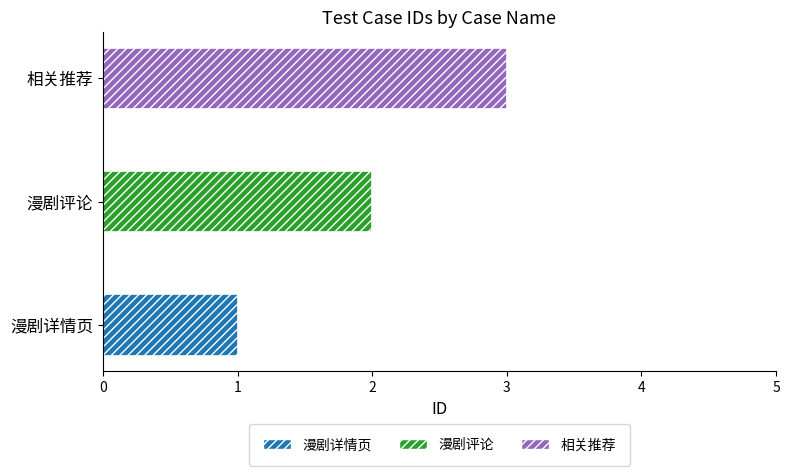

What is the difference between the values at 漫剧评论 and 漫剧详情页?

1